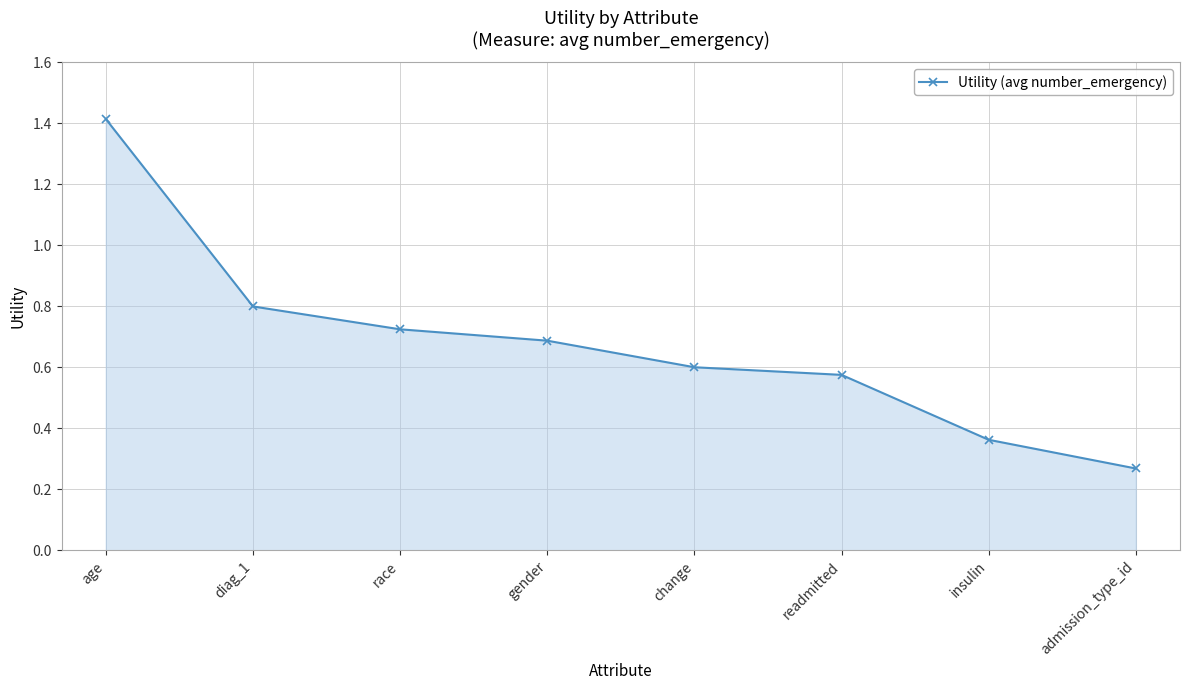

What is the difference between the second highest and minimum values?

0.5